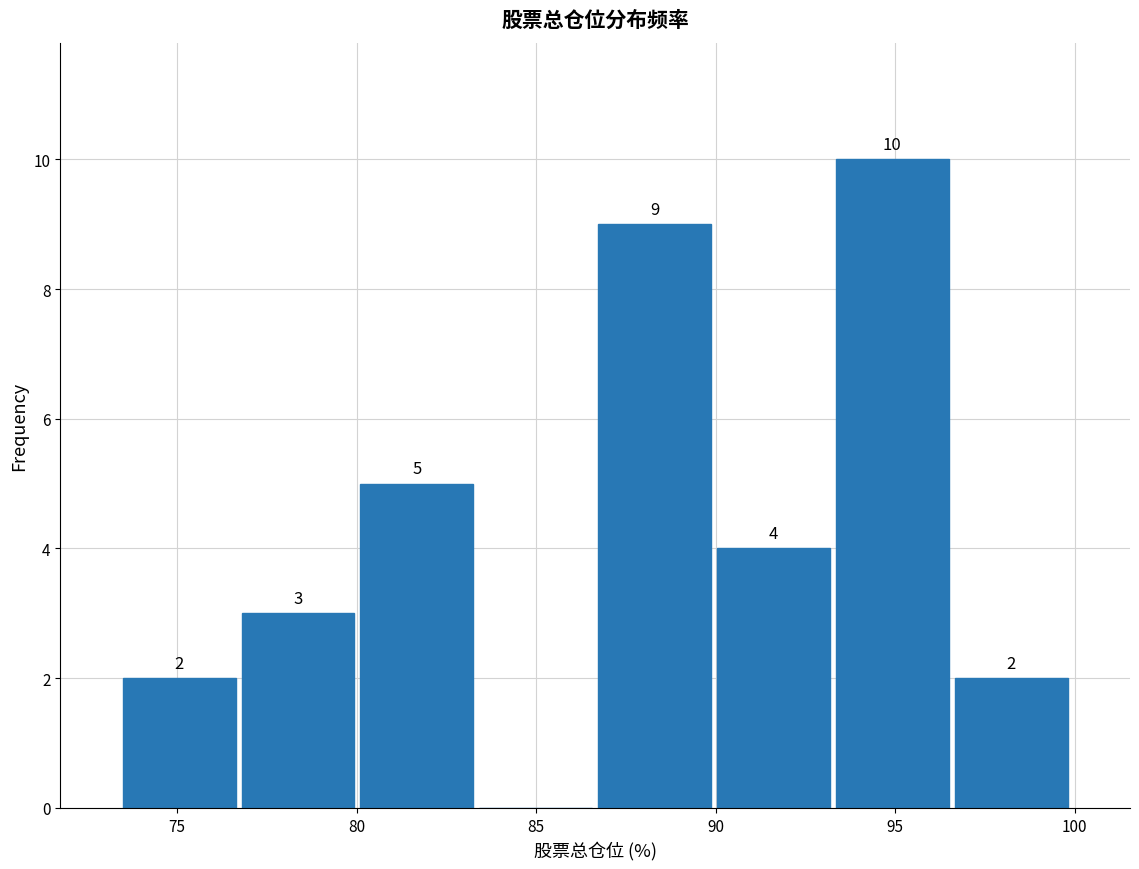

Over which range of the x-axis is the bar tallest?

93.5 to 96.5